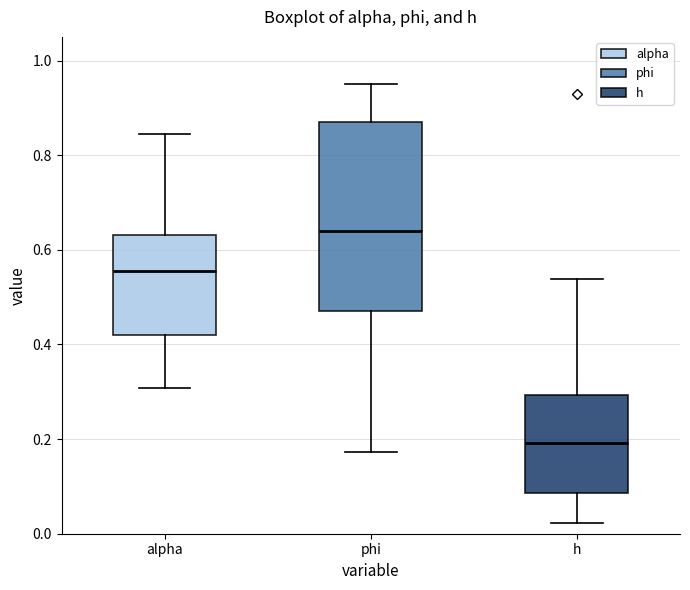

Comparing the boxes themselves (not the whiskers), which one is the tallest?

phi